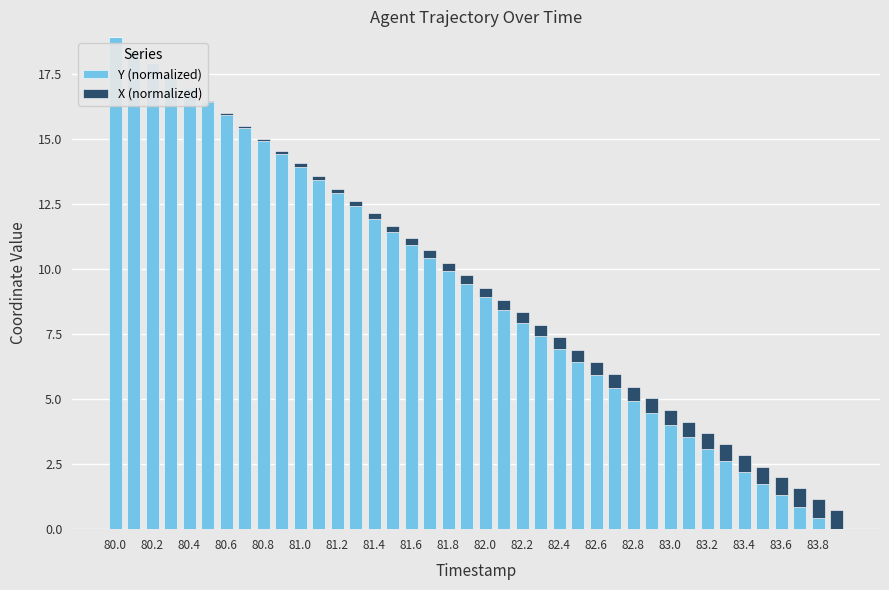

How many data points does each series have?

40